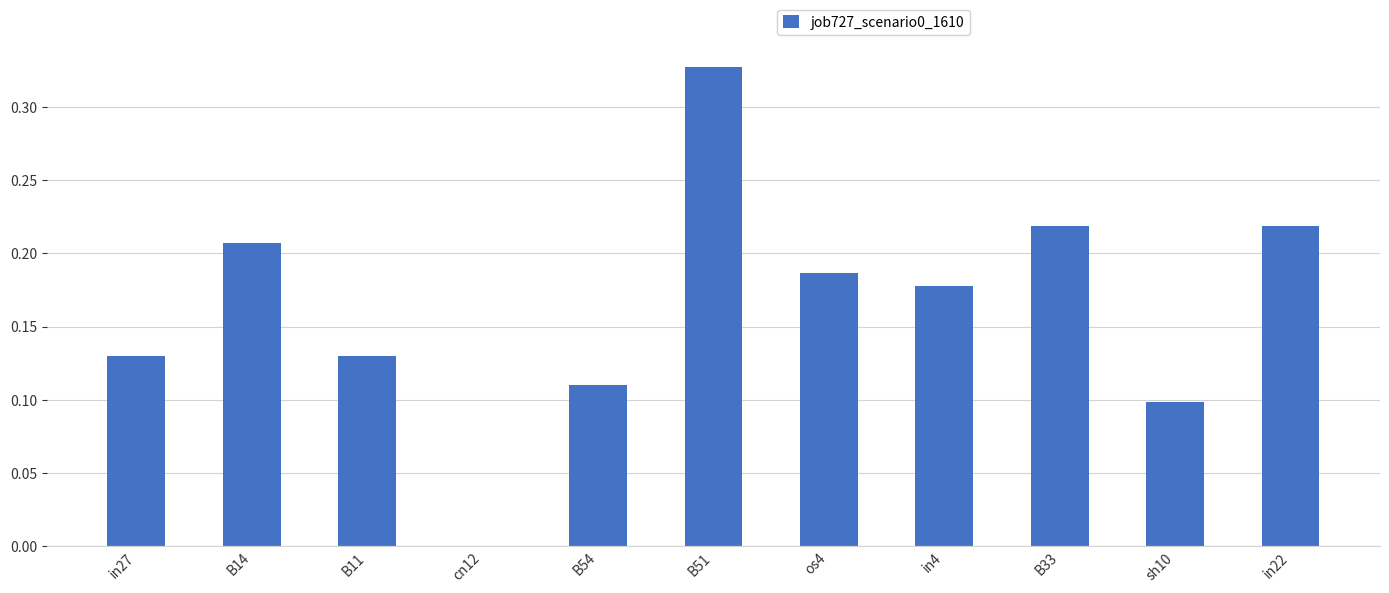

What is the change in value from B11 to in22?

+0.1